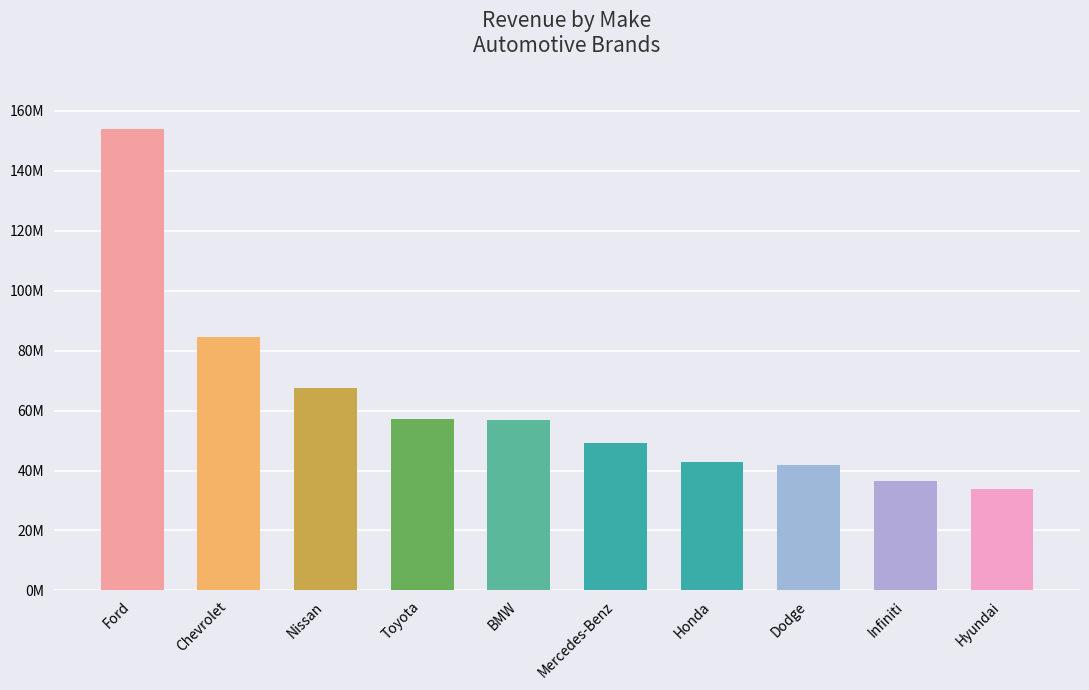

How many series are shown in this chart?

1